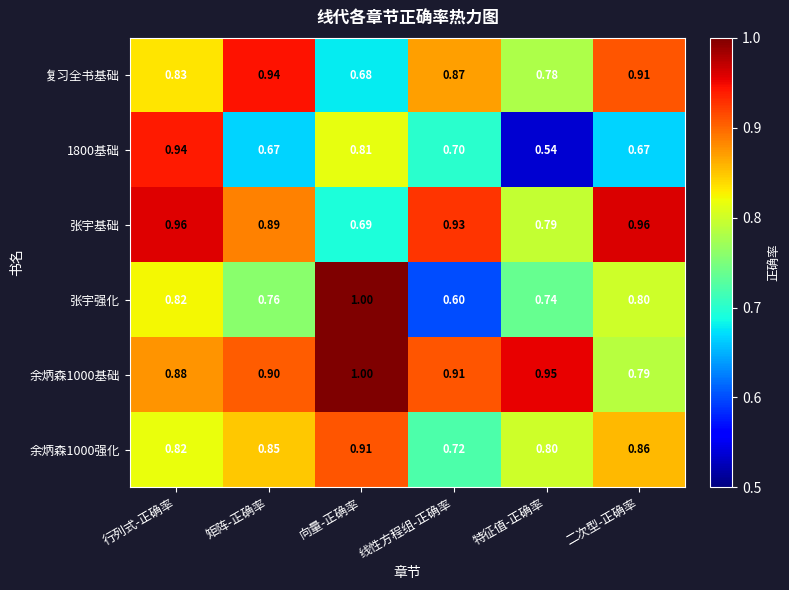

Which label corresponds to the smallest value in the chart?

特征值-正确率